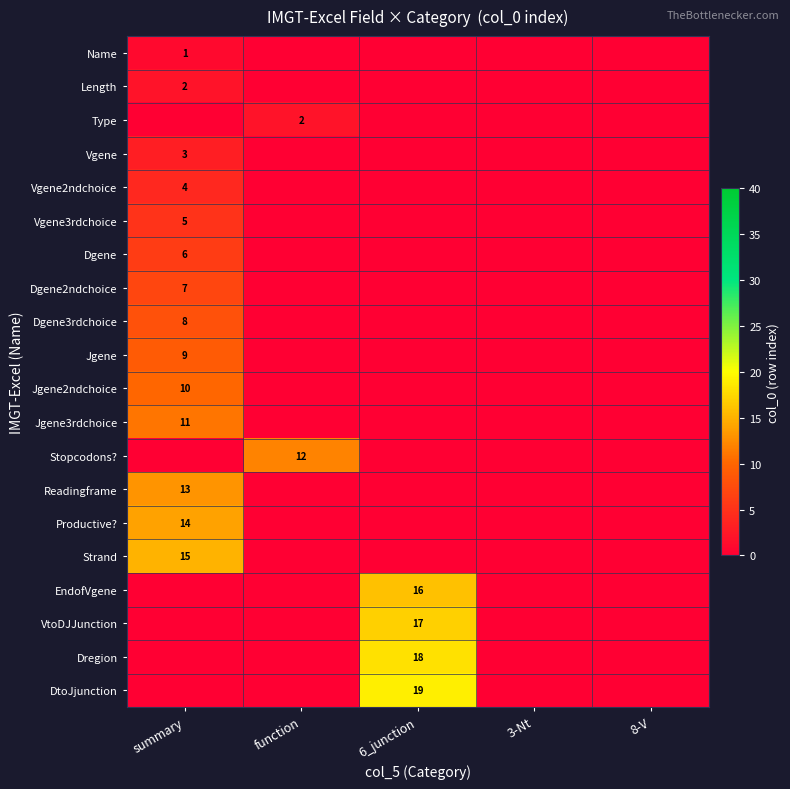

Is it true that Length equals 2 at summary?

True